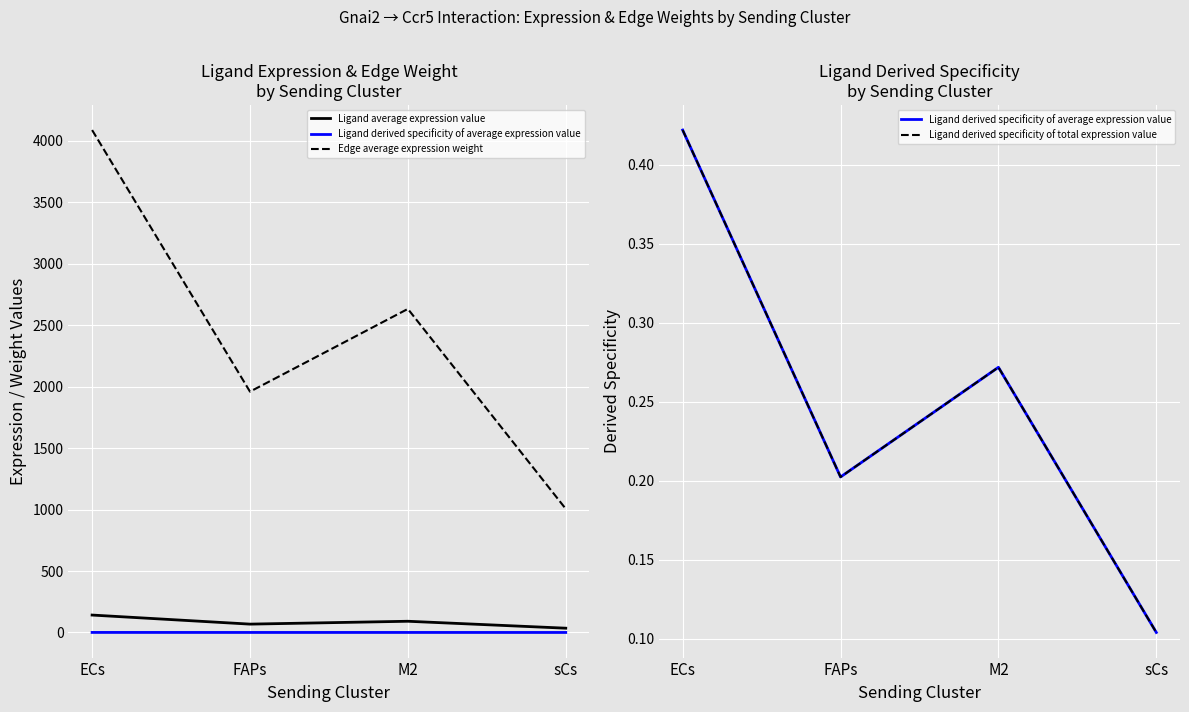

True or false: Ligand derived specificity of average expression value and Ligand derived specificity of total expression value cross at least once.

False